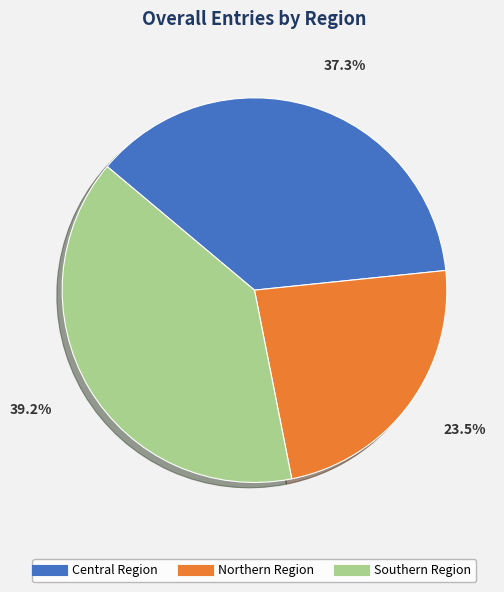

Which has a higher value, Northern Region or Southern Region?

Southern Region